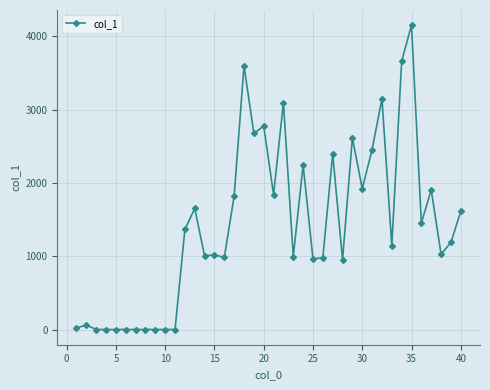

What is the maximum value shown in the chart?

4152